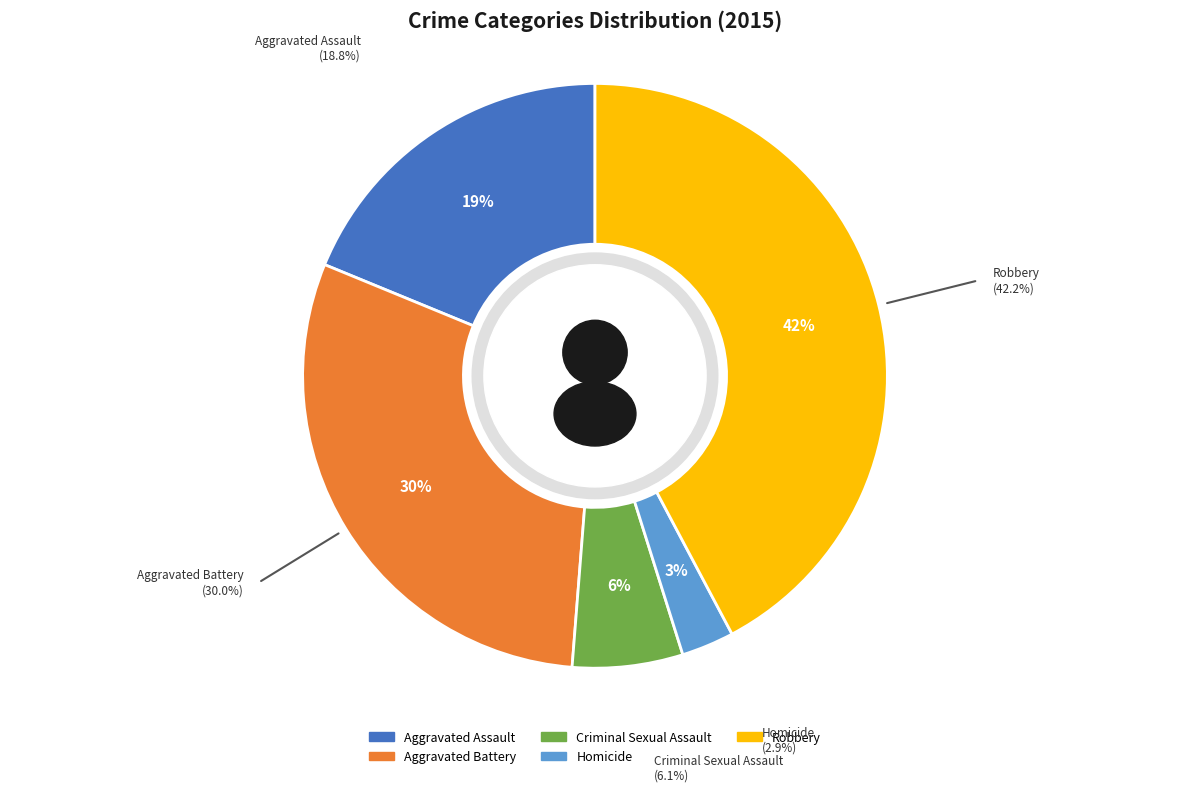

To the nearest percent, what portion does Homicide represent?

3%